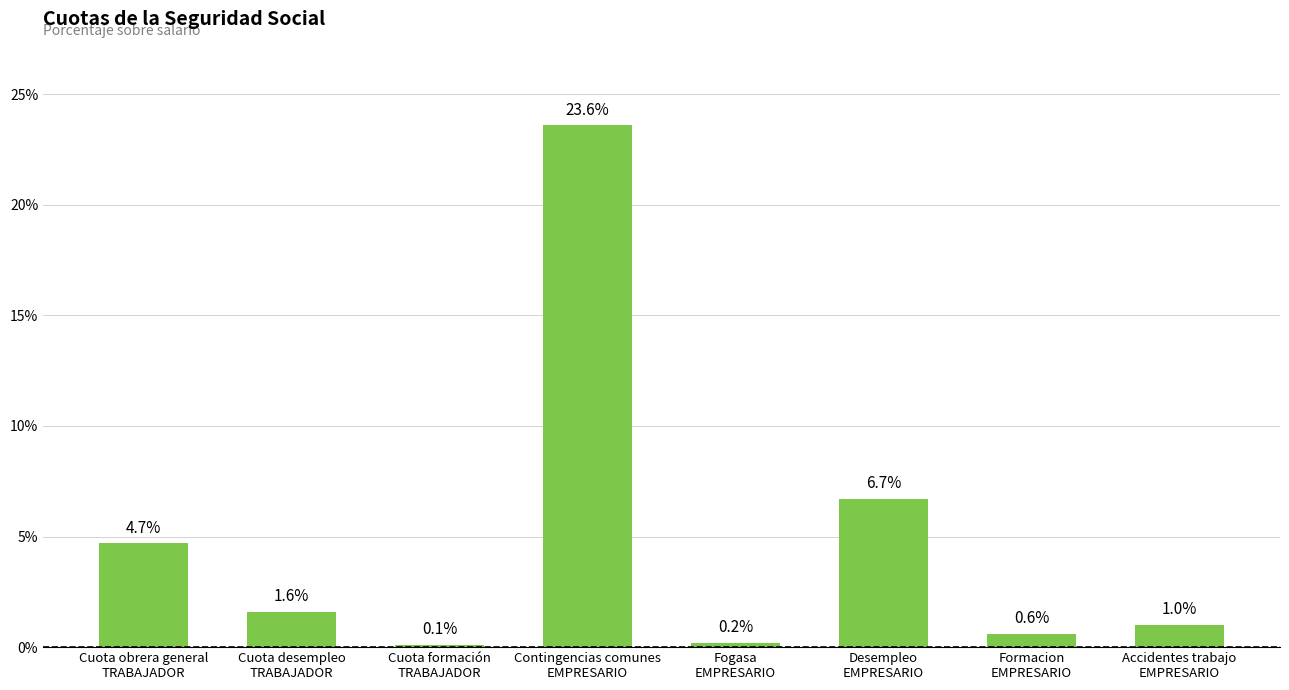

What is the average value?

4.8